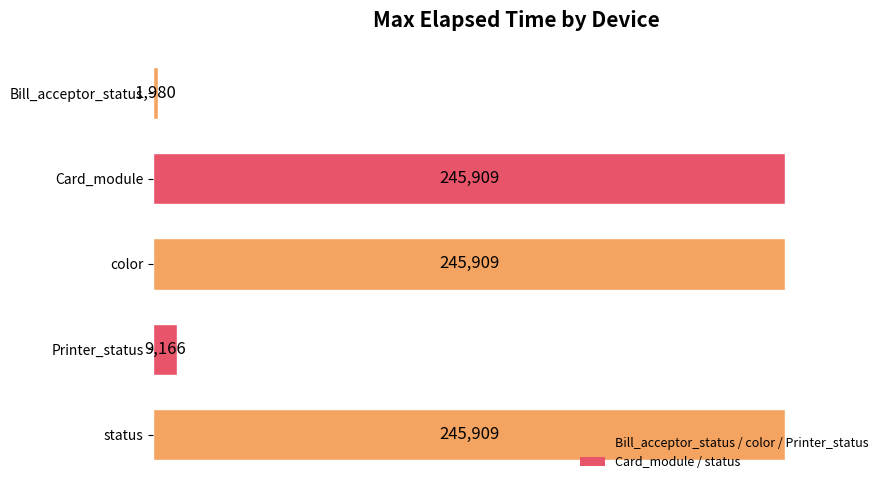

Approximately how many times larger is the value at status compared to Bill_acceptor_status?

124.2